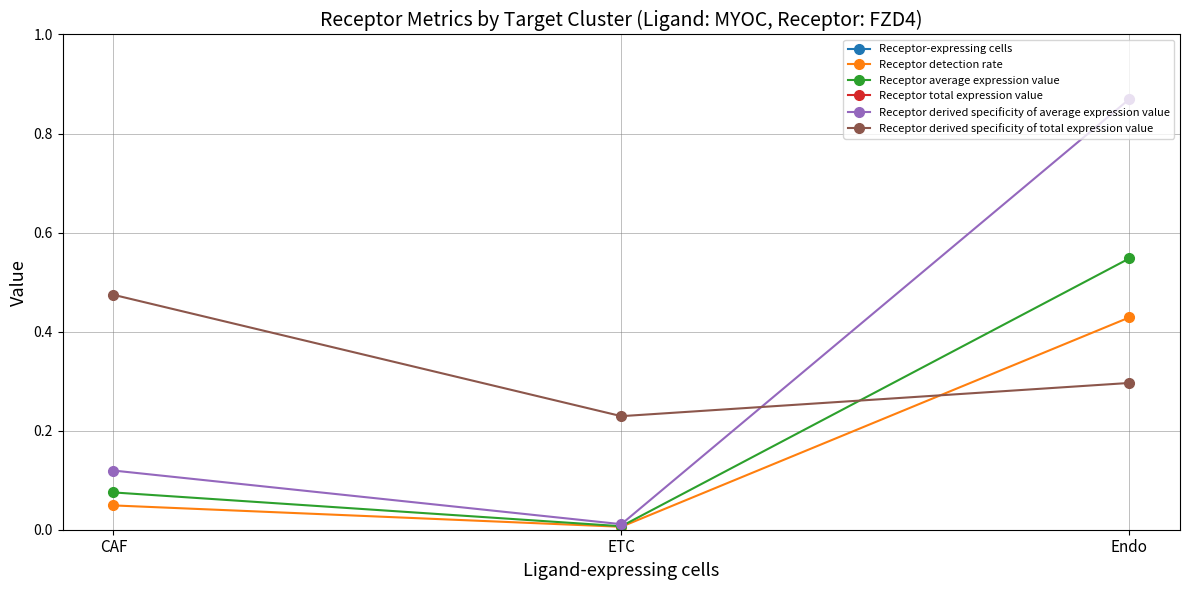

What position from the right is Endo?

1